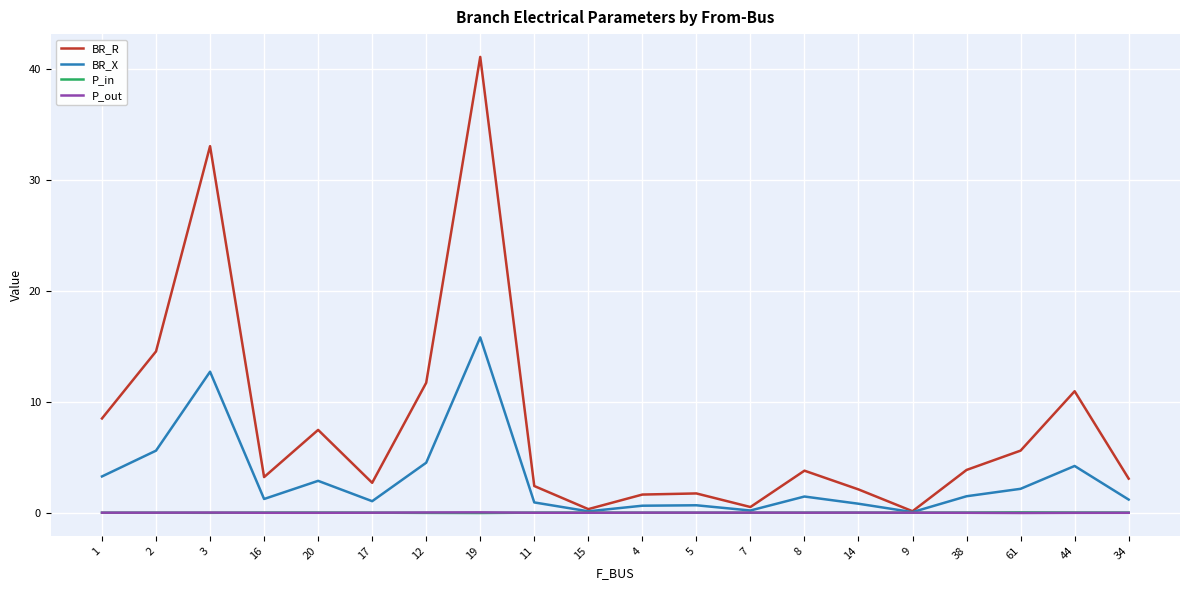

At which category does the chart reach its peak across all series?

19